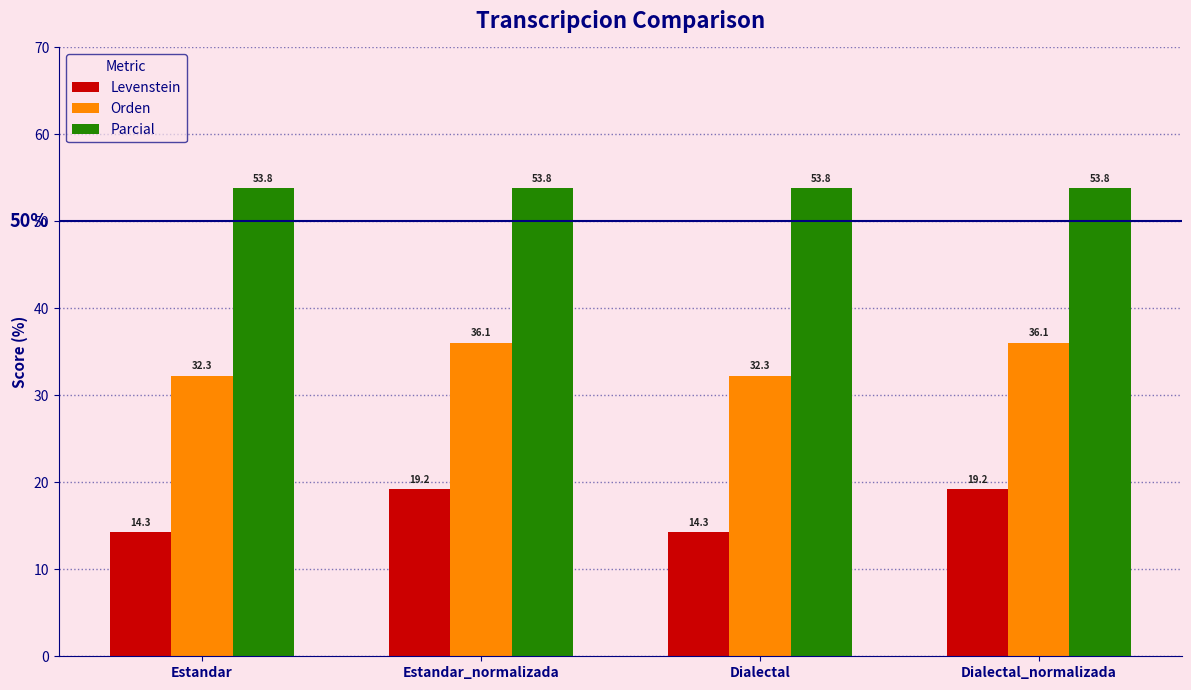

The Levenstein series shows 22.1 at Estandar. True or false?

False